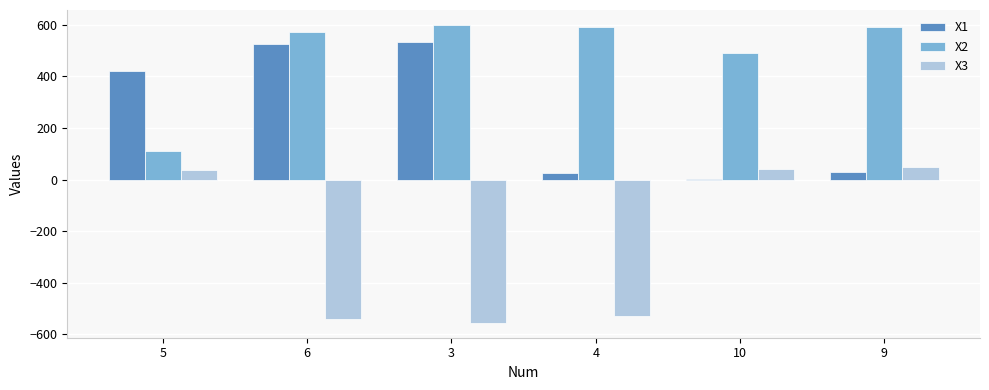

Which series has the largest total across all categories?

X2